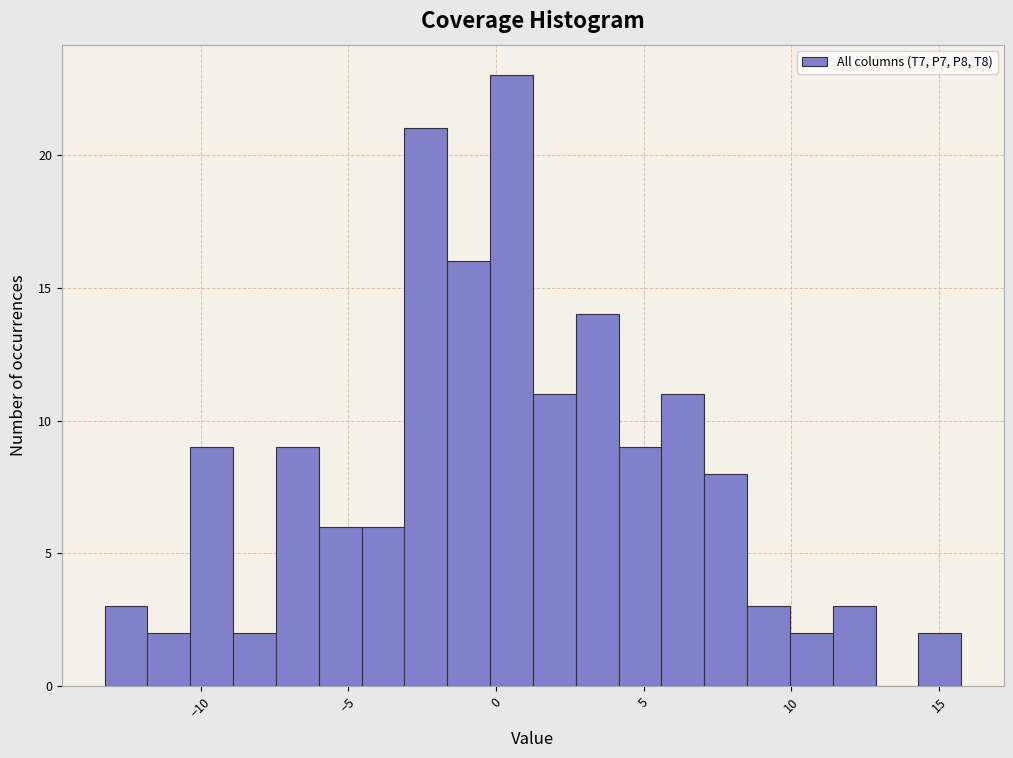

Read against the x-axis, roughly where is the centre of the tallest bar?

0.5